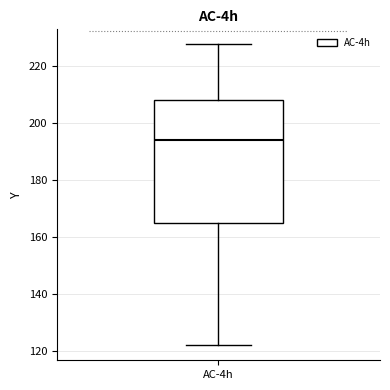

Transcribe this box plot: give where the median line is, the range the box spans, and where the two whiskers end, as read against the y-axis. The values are not printed on the chart, so give them approximately, as read against the axis.

median 194, box 164 to 208, whiskers 122 to 228